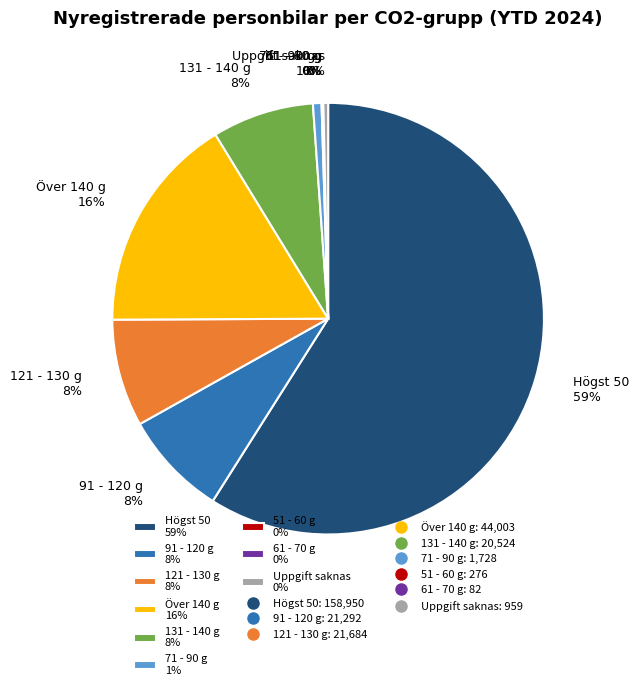

To the nearest percent, what is the difference between the largest and smallest slice percentages?

59%